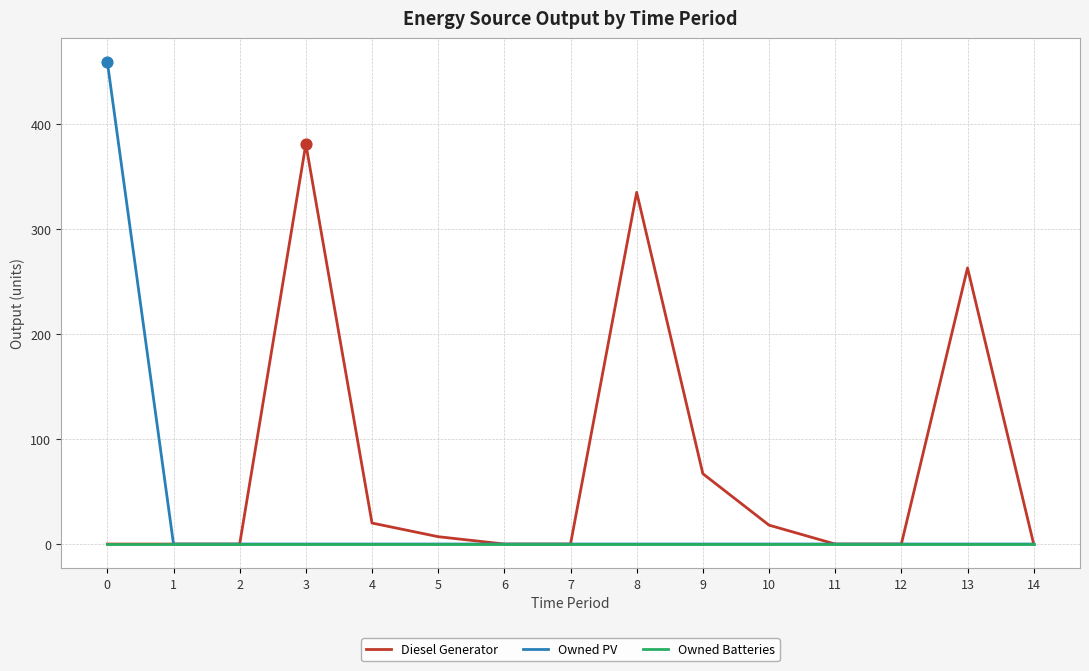

What are all the series names shown in the legend?

Diesel Generator, Owned PV, Owned Batteries